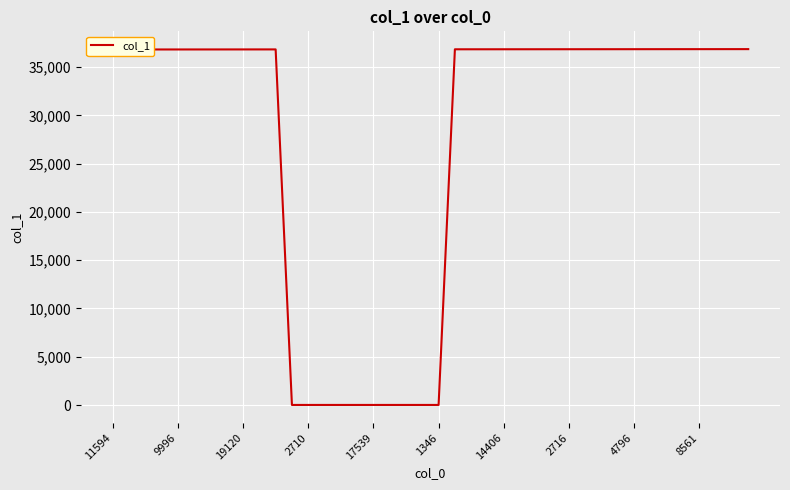

What is the difference between the maximum and minimum values?

36850